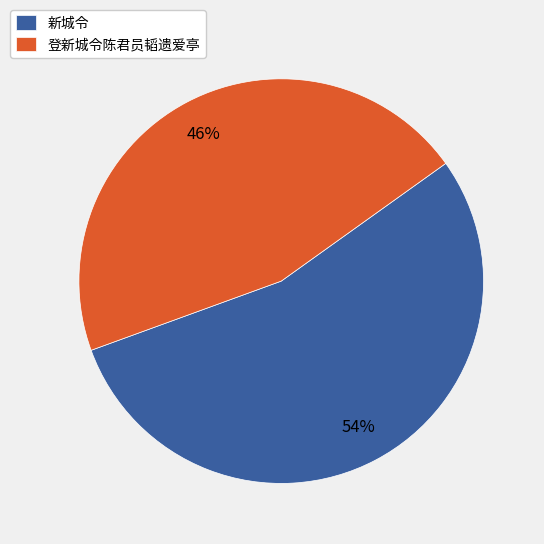

To the nearest percent, what is the combined percentage of 登新城令陈君员韬遗爱亭 and 新城令?

100%